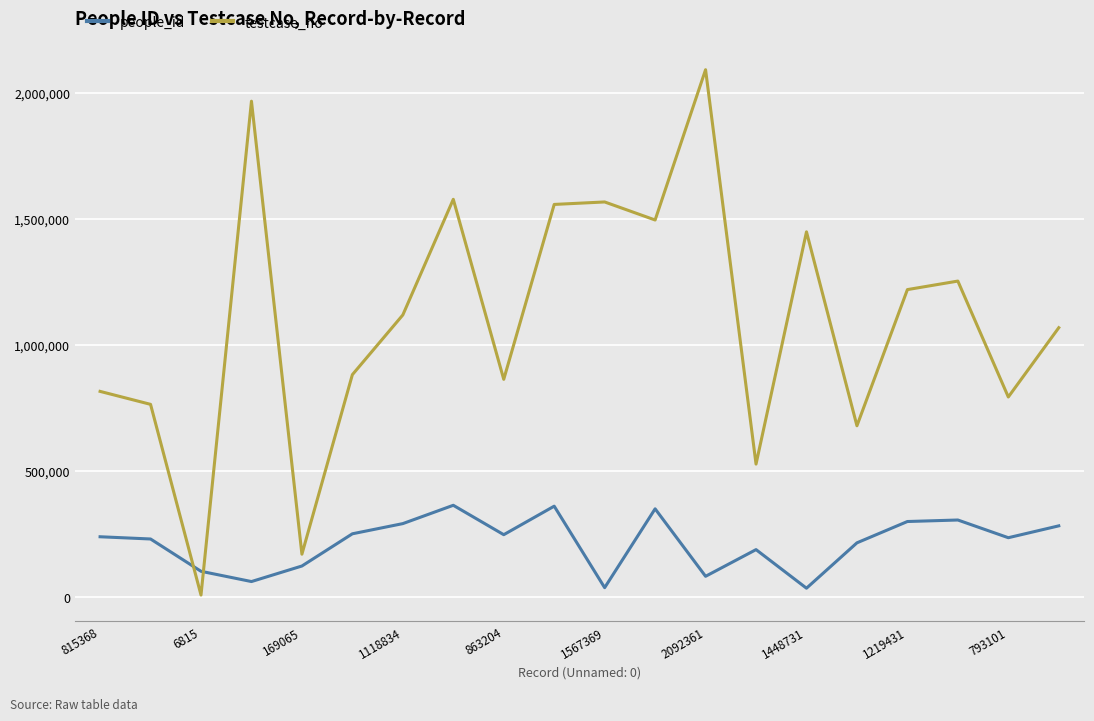

Rank the series by their average value, from highest to lowest.

testcase_no, people_id